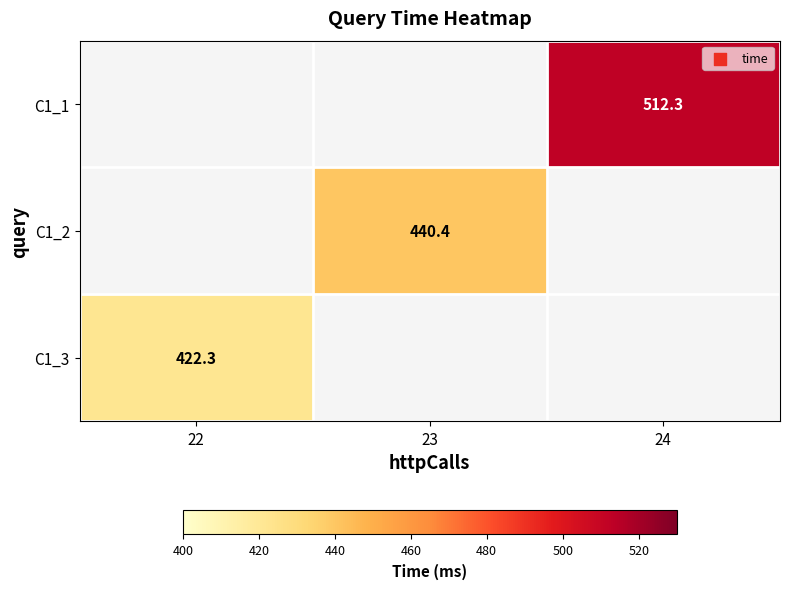

Where does the C1_2 series first go above 440?

23